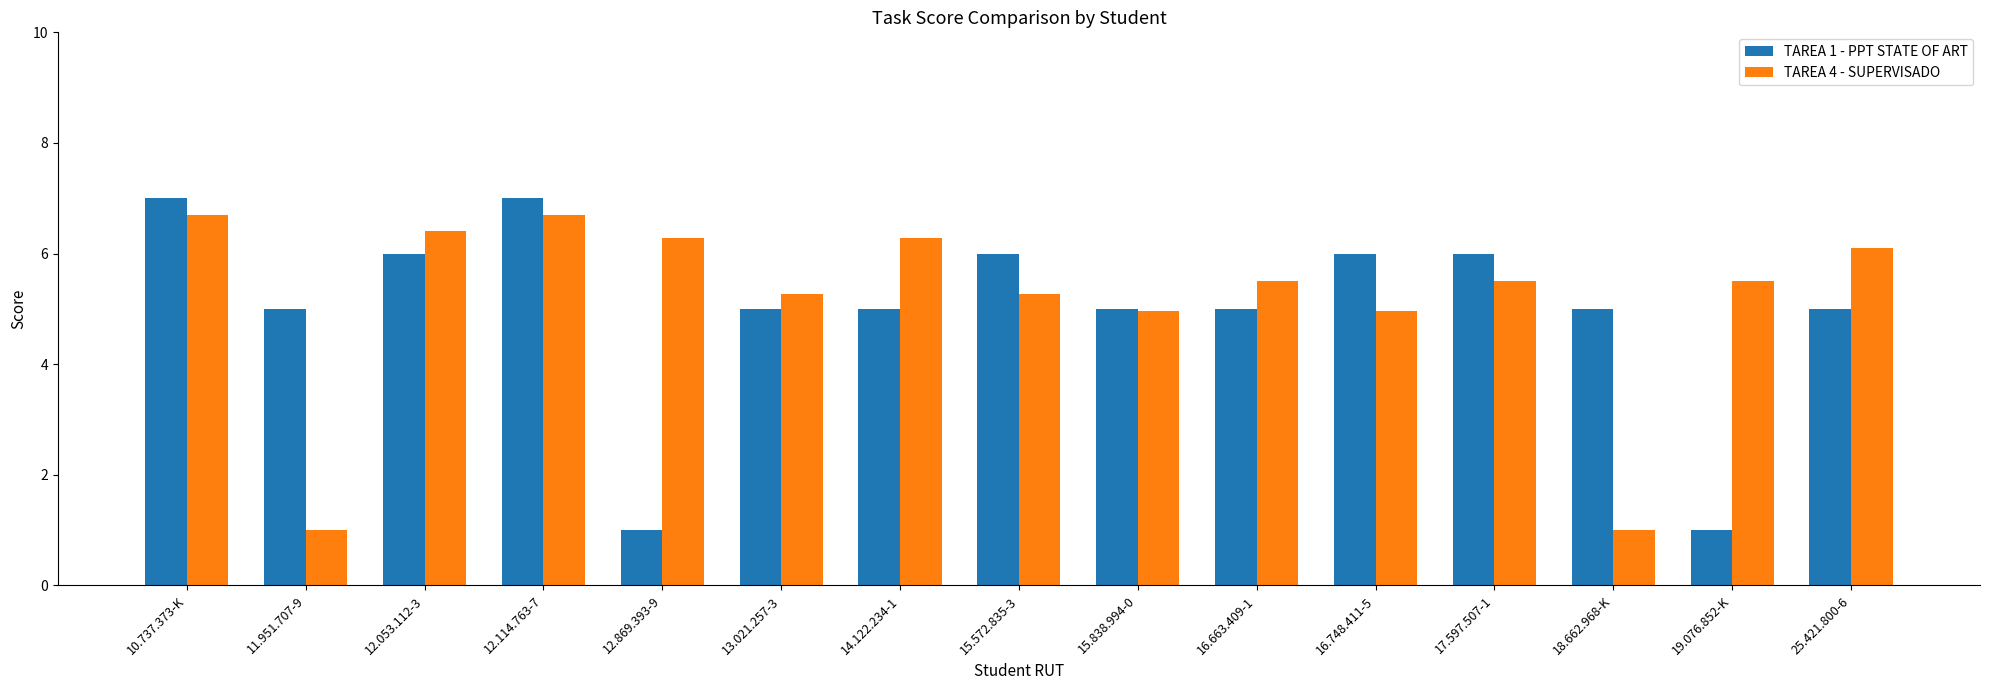

The value of TAREA 1 - PPT STATE OF ART at 19.076.852-K is 0.6. True or false?

False